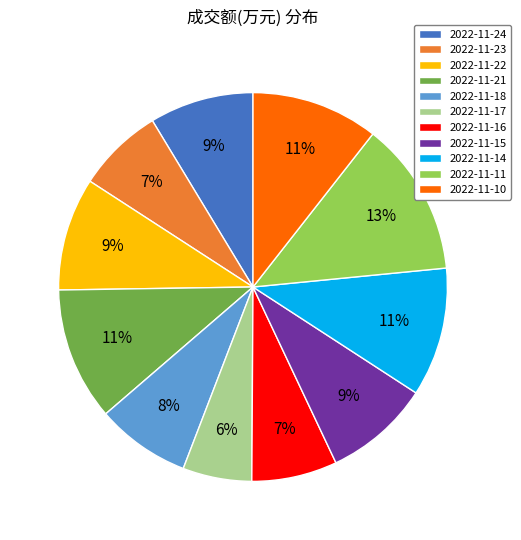

Is it true that 2022-11-21 is 20% of the pie?

False